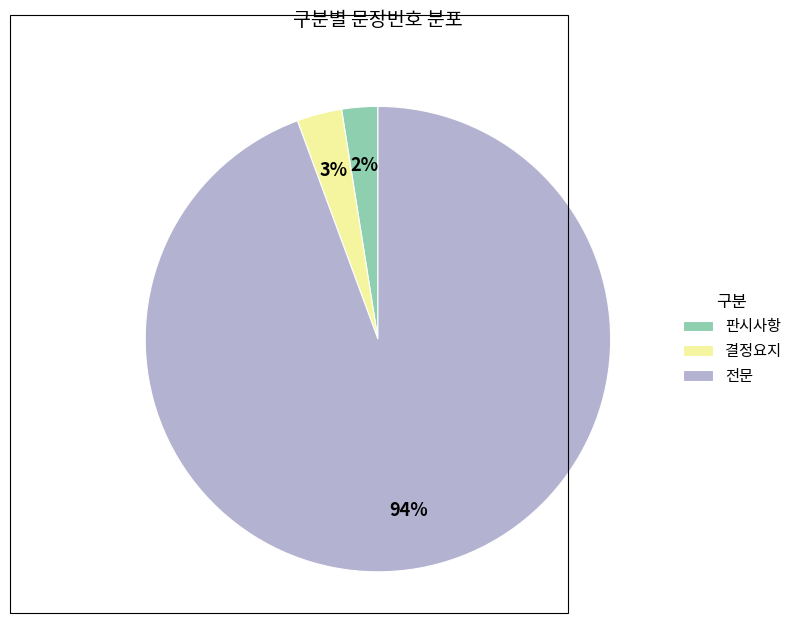

To the nearest percent, what is the average slice percentage?

33%